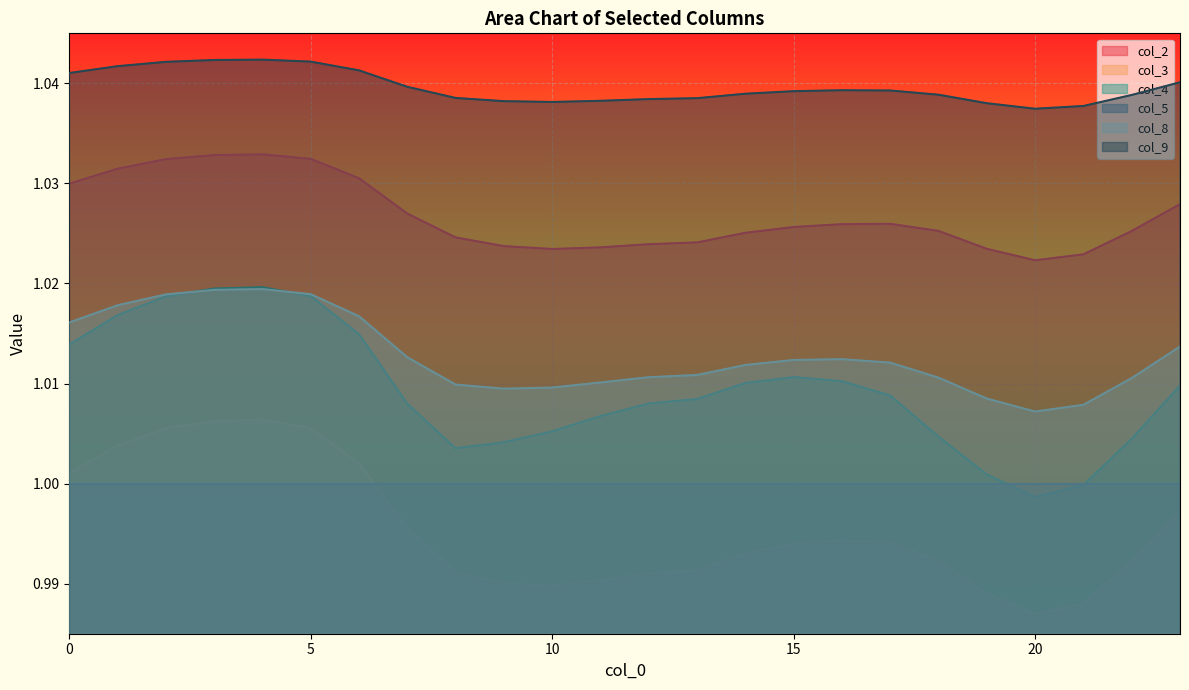

What are all the series names shown in the legend?

col_2, col_3, col_4, col_5, col_8, col_9